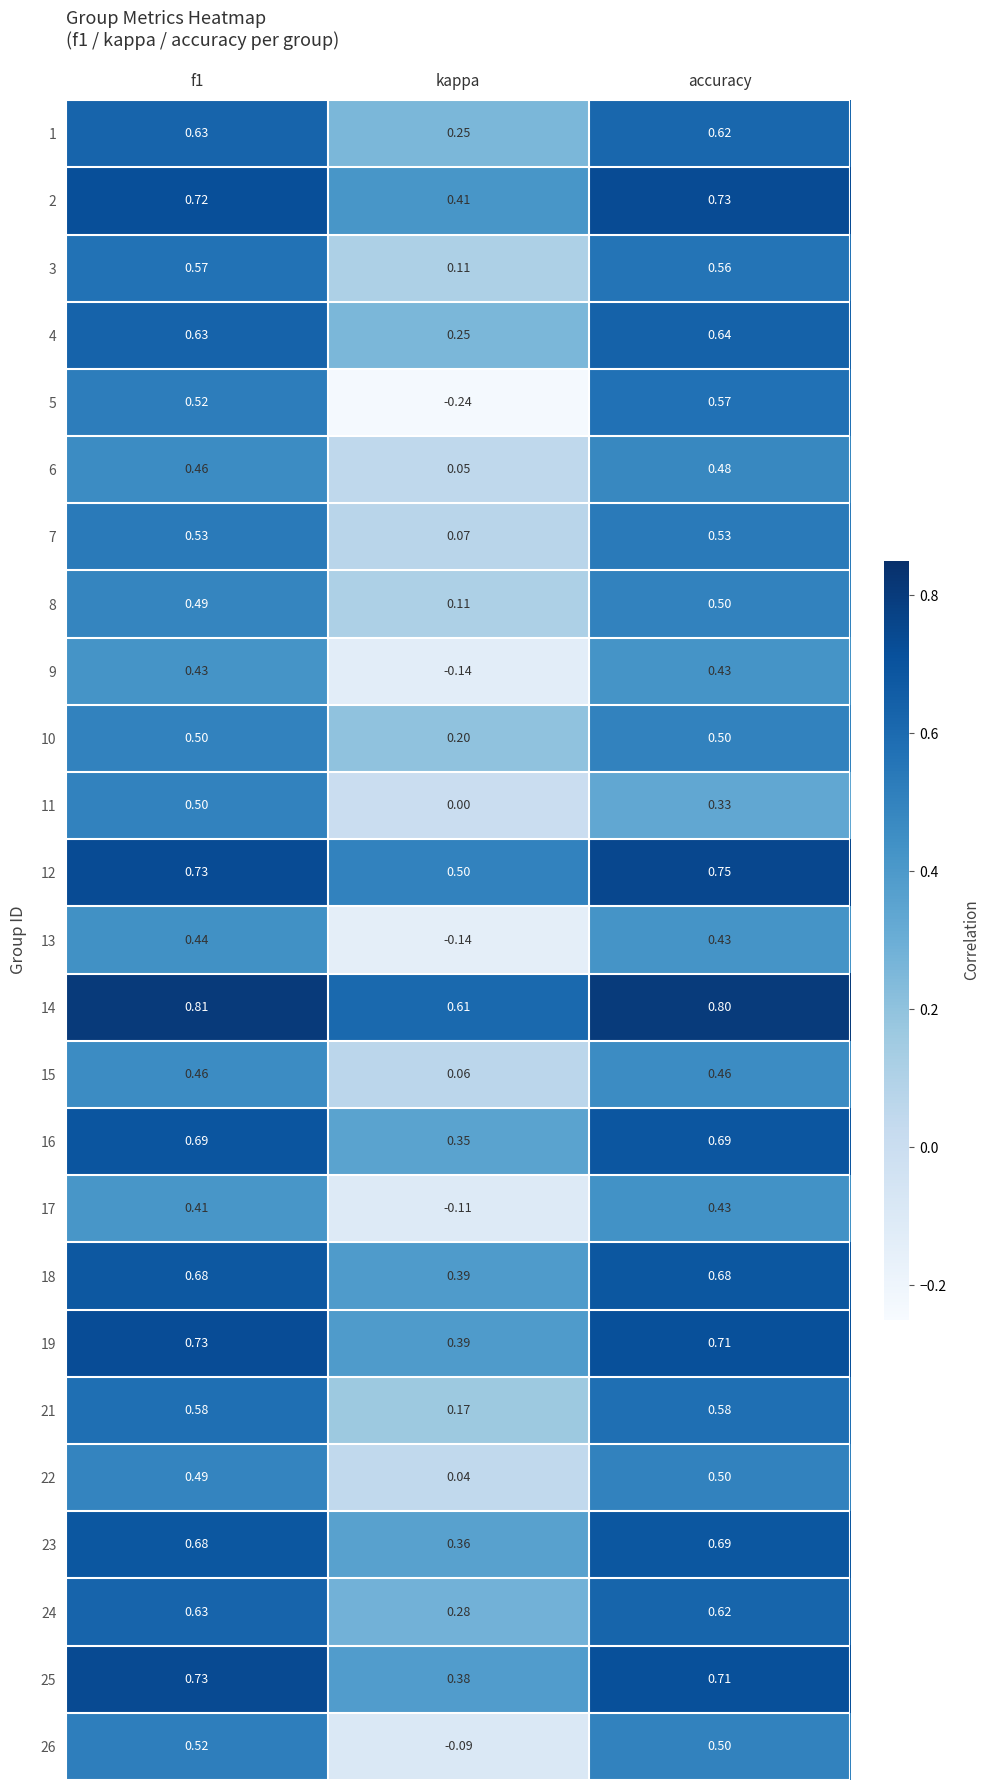

How many data points does each series have?

3